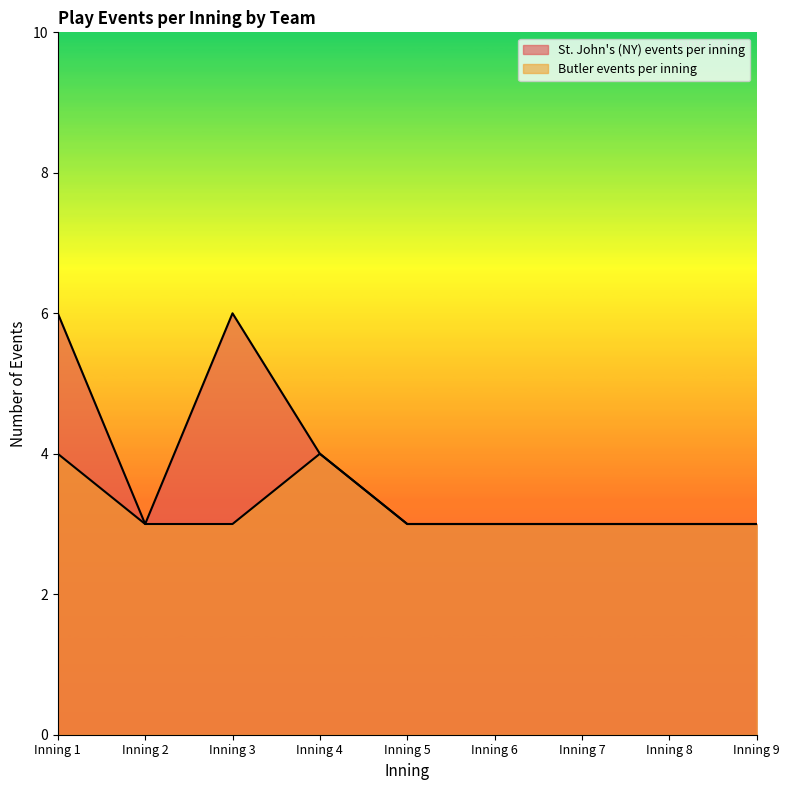

What are all the series names shown in the legend?

St. John's (NY) events per inning, Butler events per inning